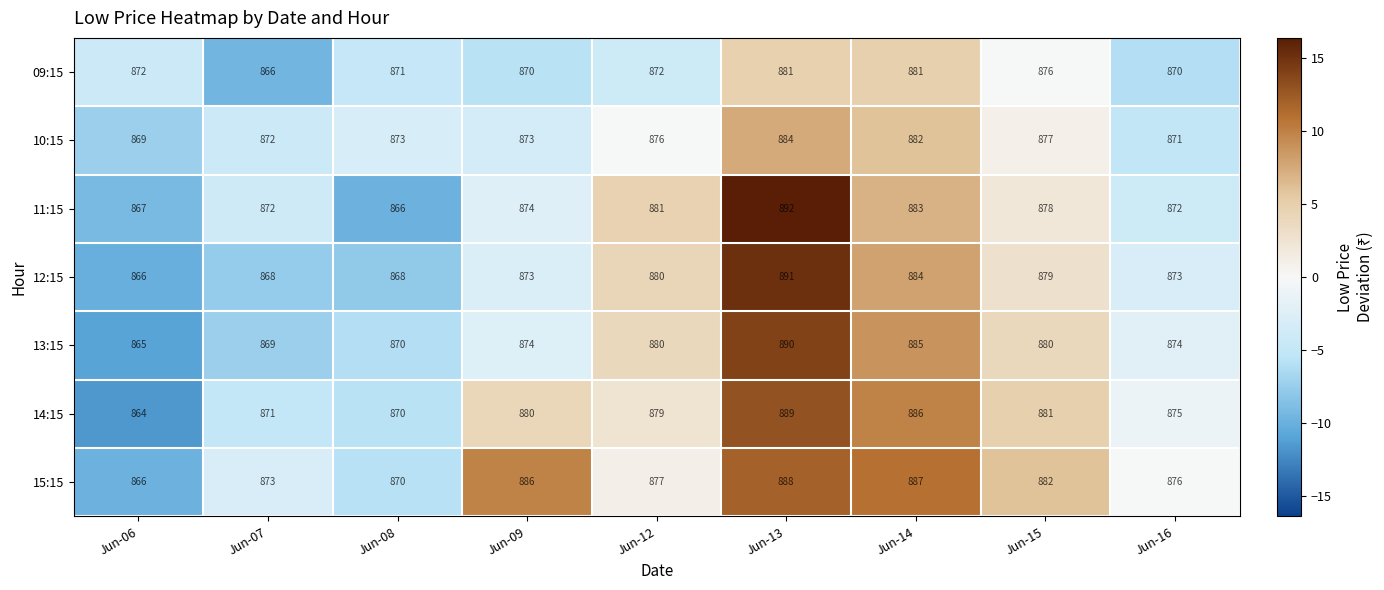

Count the number of categories in the chart.

9